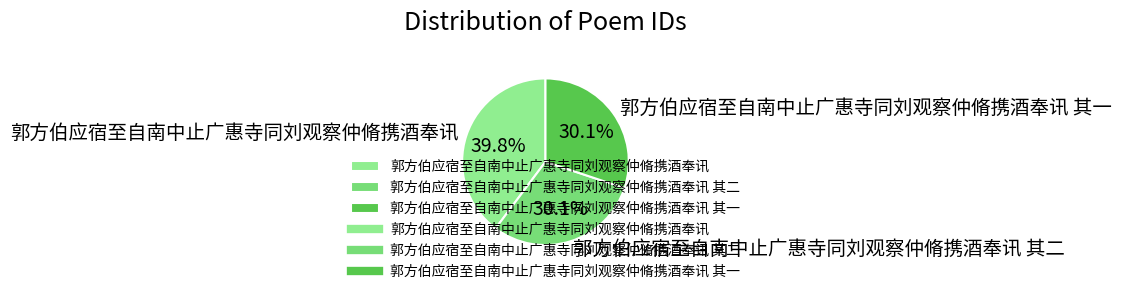

What is the ratio of the value at 郭方伯应宿至自南中止广惠寺同刘观察仲脩携酒奉讯 其一 to the value at 郭方伯应宿至自南中止广惠寺同刘观察仲脩携酒奉讯?

0.8